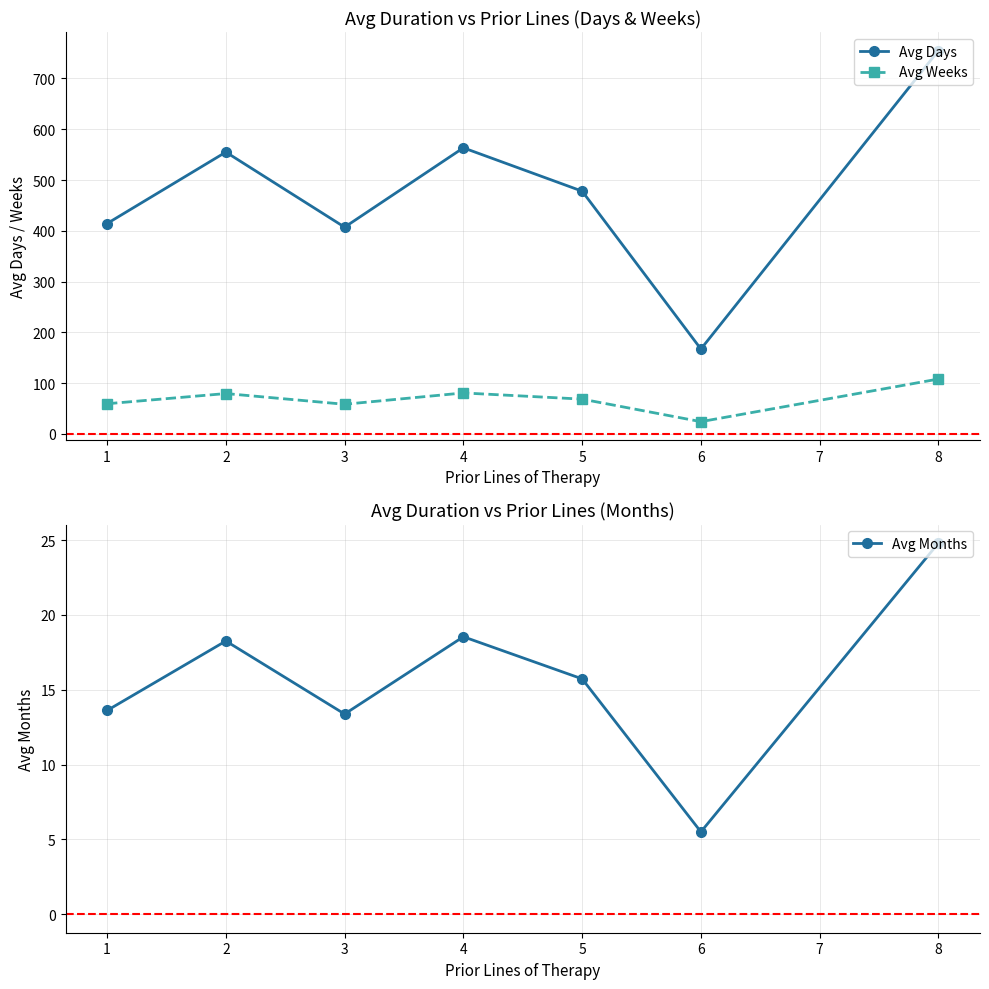

What is the maximum value for Avg Days?

755.0